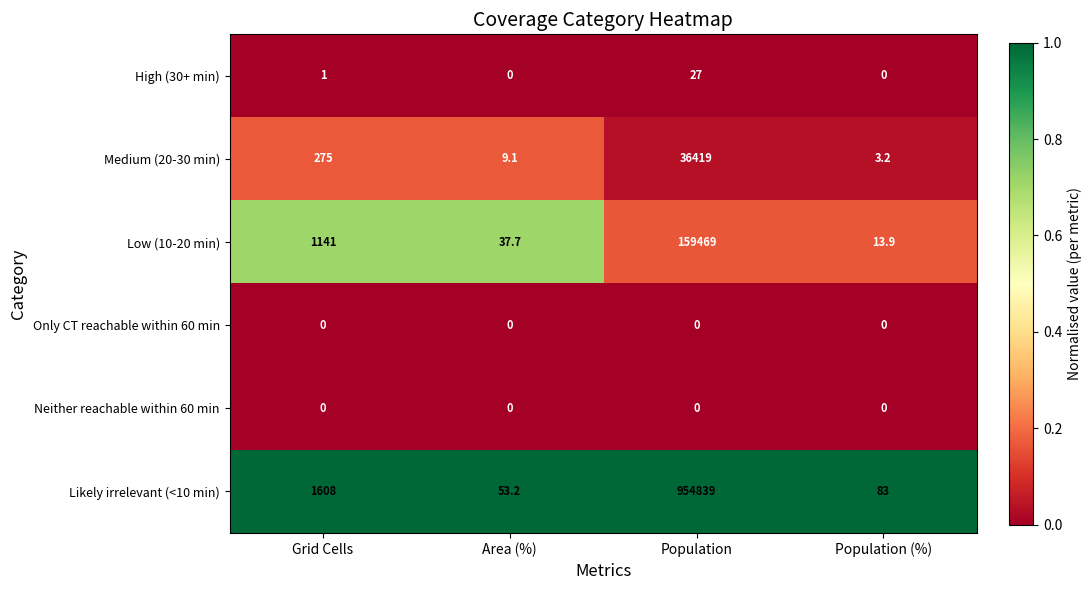

Reading right to left, list all the values displayed in this chart.

High (30+ min): 0.0	27.0	0.0	1.0
Medium (20-30 min): 3.2	36419.0	9.1	275.0
Low (10-20 min): 13.9	159469.0	37.7	1141.0
Only CT reachable within 60 min: 0.0	0.0	0.0	0.0
Neither reachable within 60 min: 0.0	0.0	0.0	0.0
Likely irrelevant (<10 min): 83.0	954839.0	53.2	1608.0